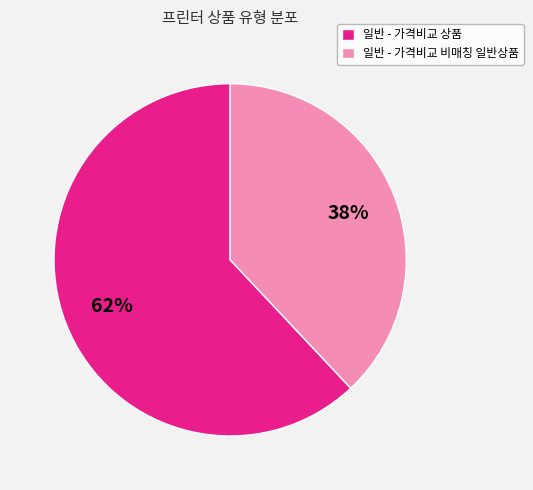

Rank the categories by value from lowest to highest.

일반 - 가격비교 비매칭 일반상품, 일반 - 가격비교 상품